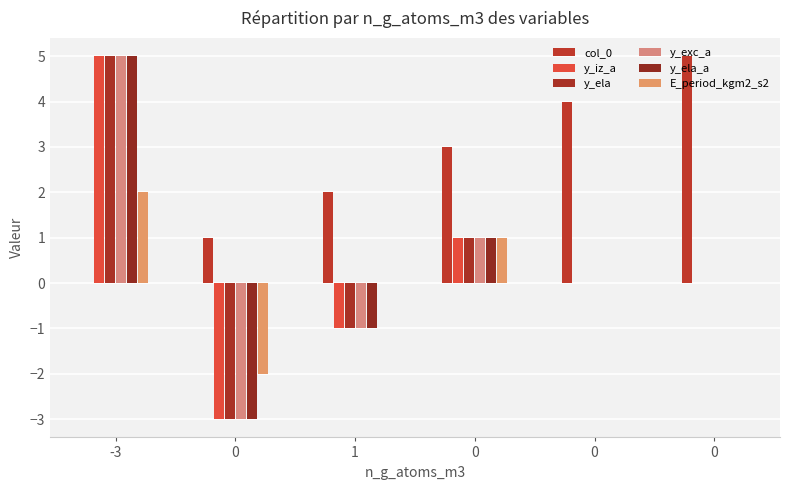

Does the chart contain stacked bars?

No